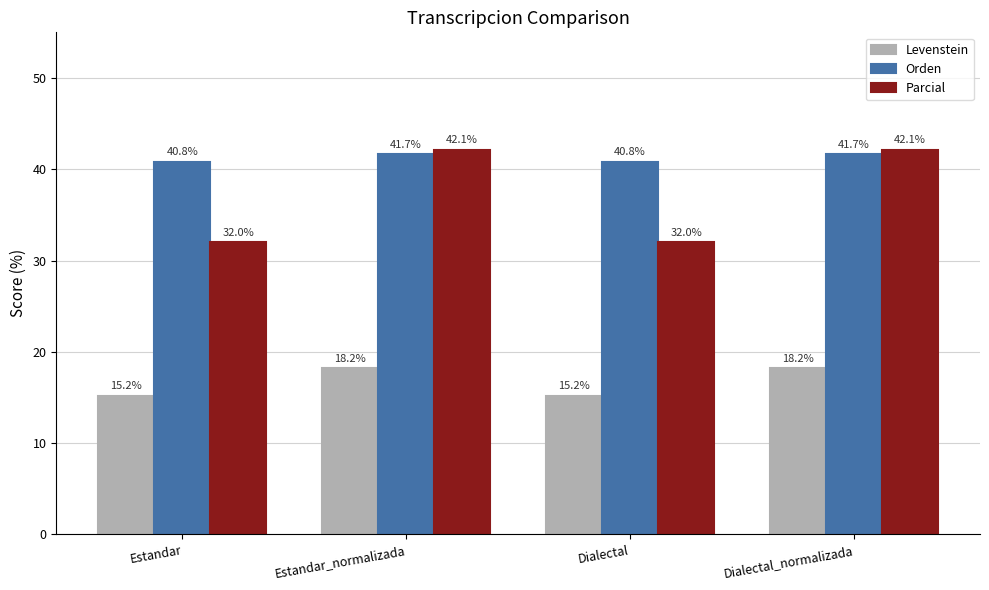

How many bars are there in each group?

3